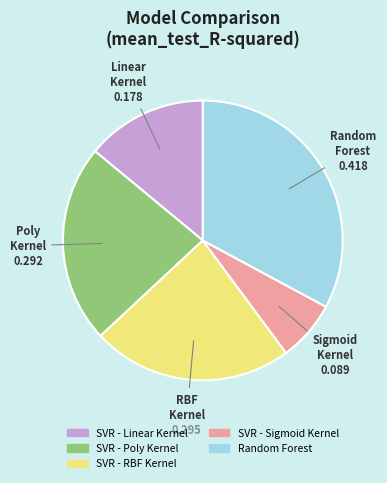

The SVR - Sigmoid Kernel slice represents 7% of the pie. True or false?

True